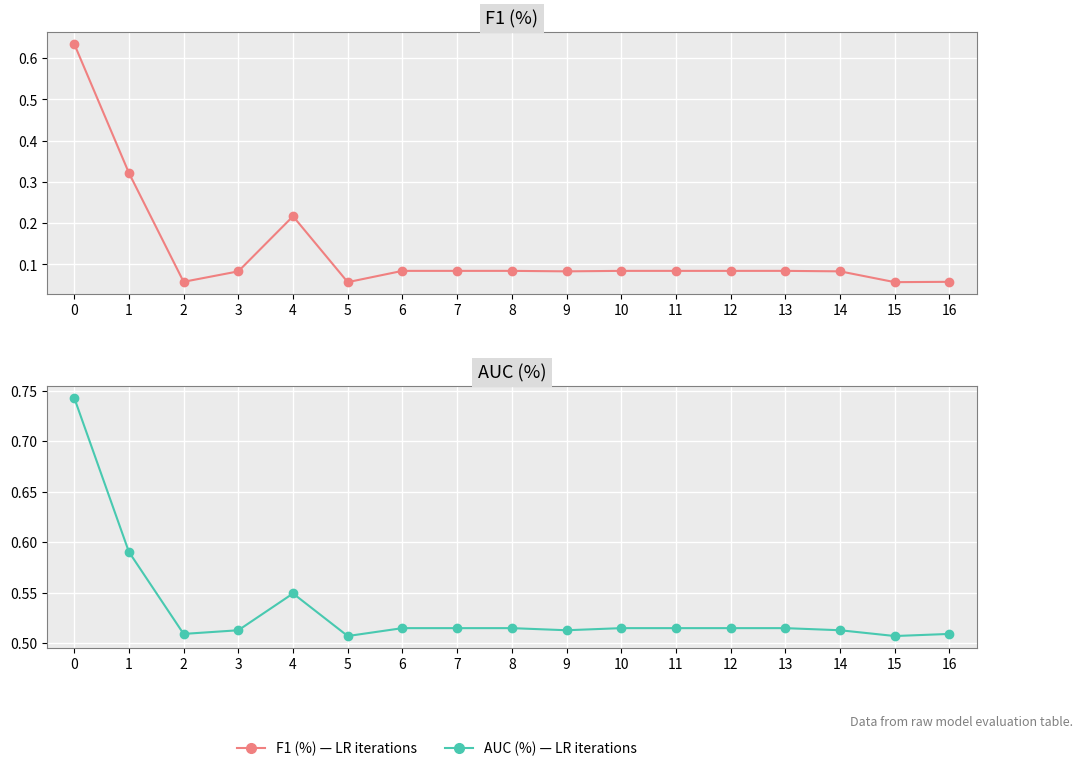

What is the value of the F1 (%) point at the 11th from the left?

0.1